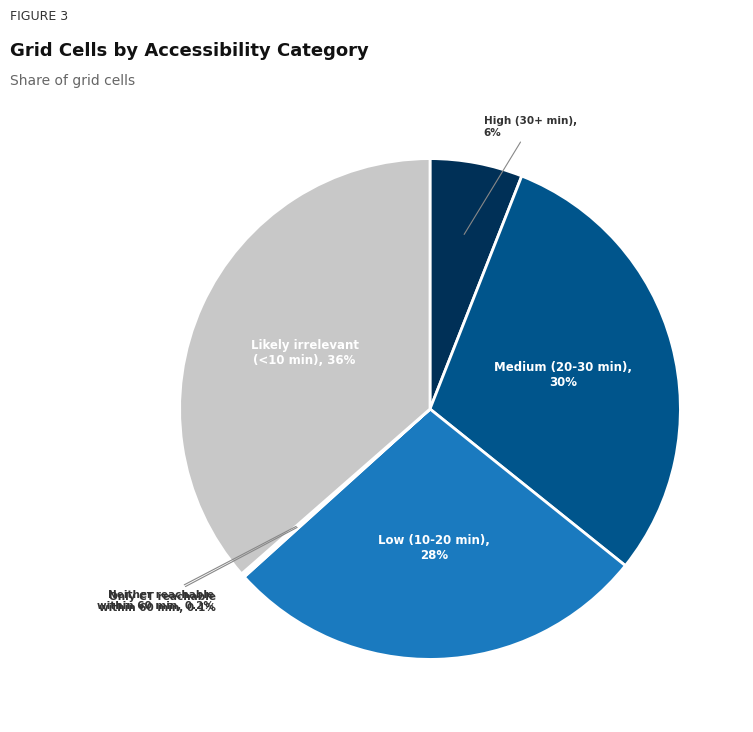

Is there any slice that represents more than half of the pie?

No